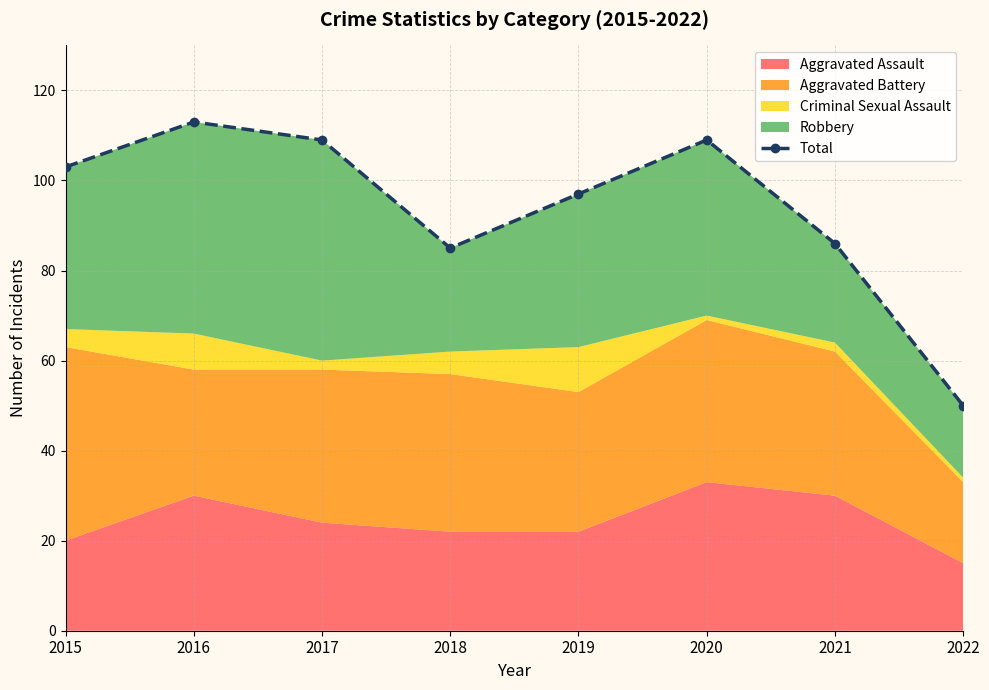

What is the sum of all values?

752